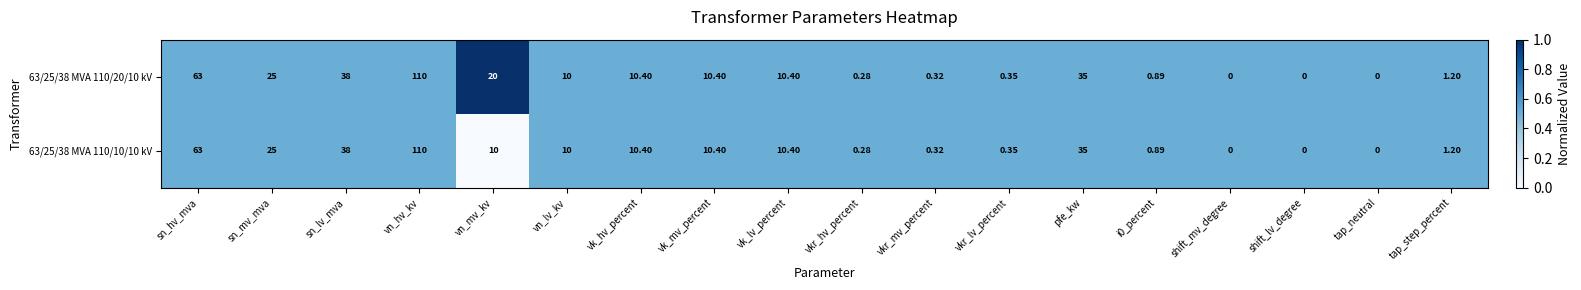

At which label does 63/25/38 MVA 110/20/10 kV first exceed 10?

sn_hv_mva